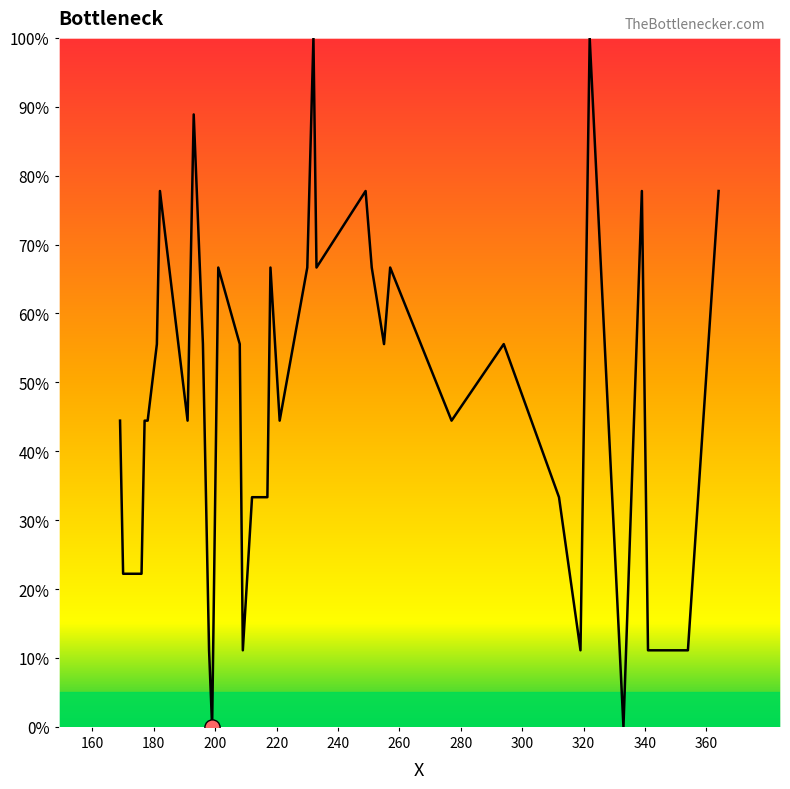

What is the maximum value shown in the chart?

100.0